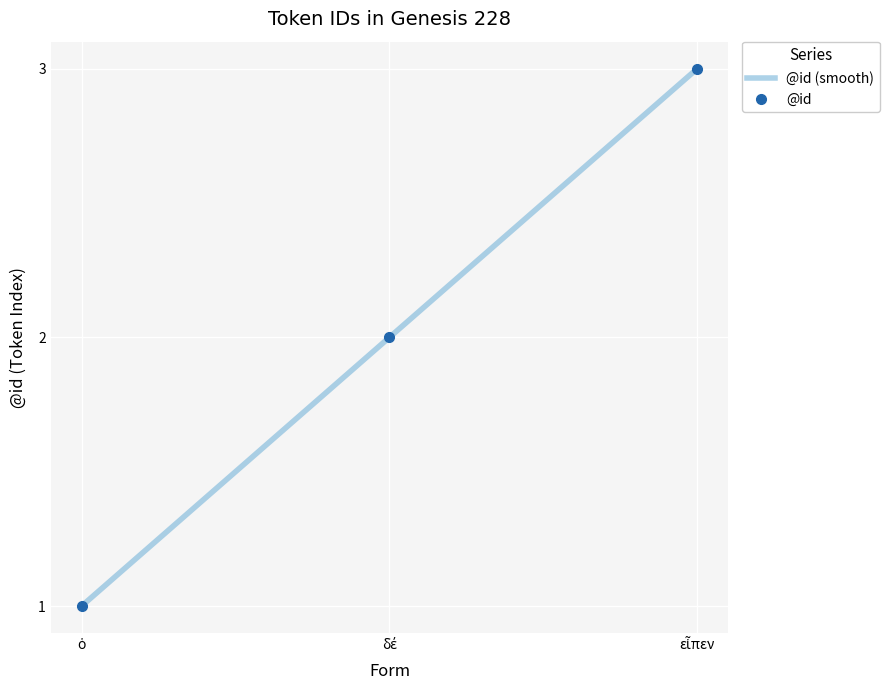

Is the value of @id (smooth) at εἶπεν greater than the value of @id at δέ?

Yes